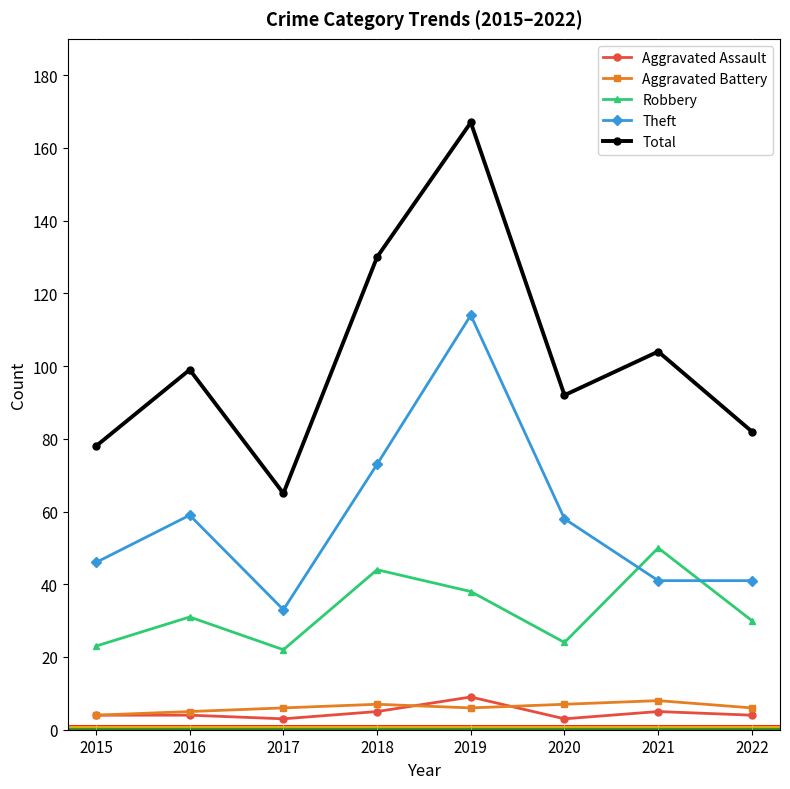

How many Aggravated Battery values are between 6 and 7?

5